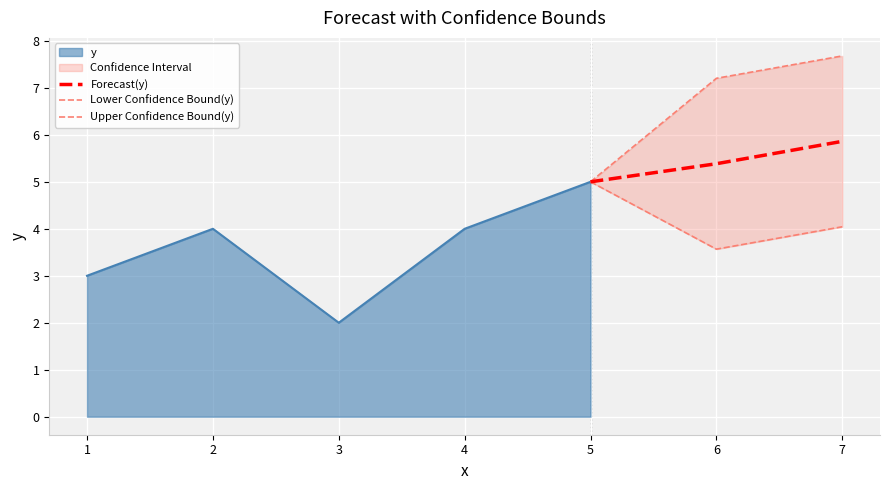

At which label does Forecast(y) reach its peak?

7